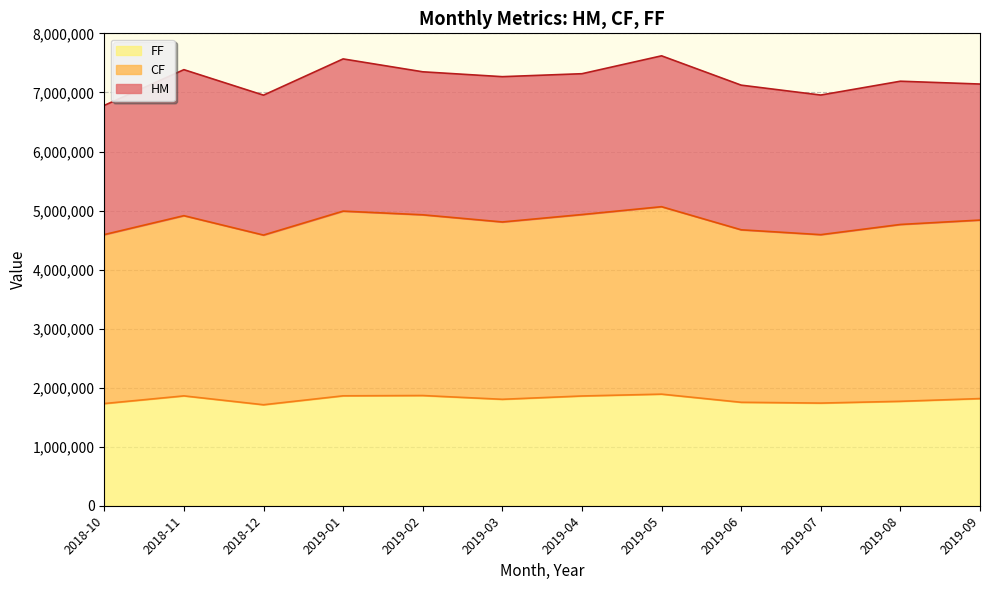

Is it true that FF equals 982429 at 2018-12?

False